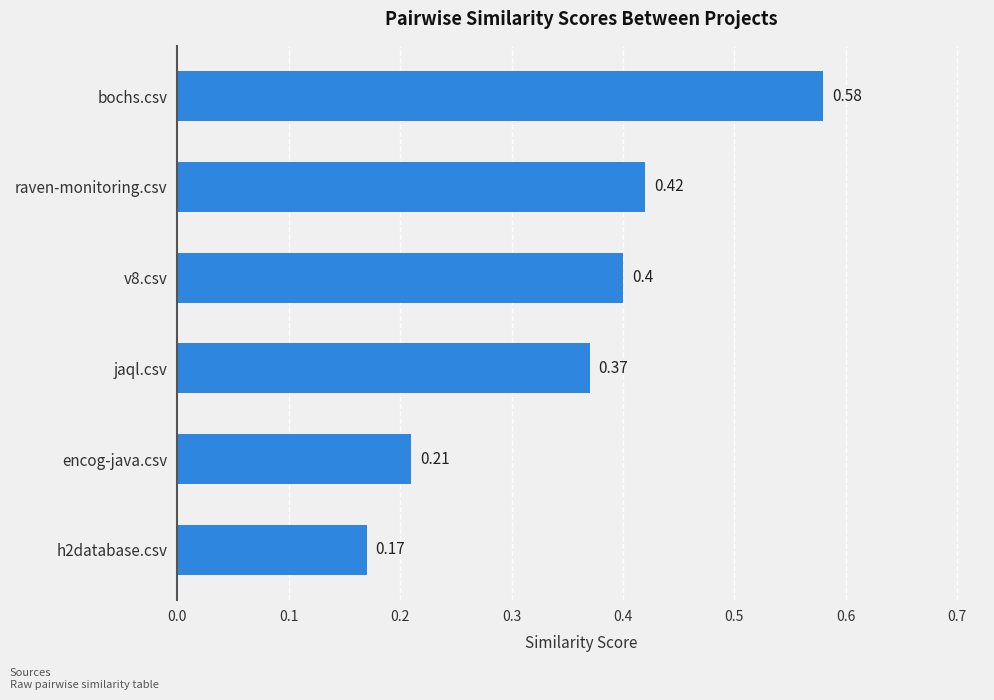

Are the bars horizontal?

Yes